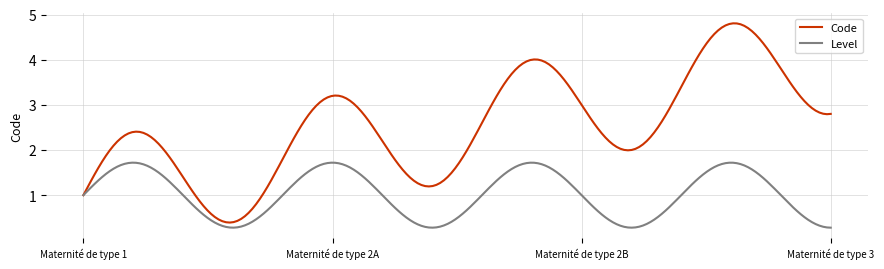

Rank the series by their maximum value, from highest to lowest.

Code, Level